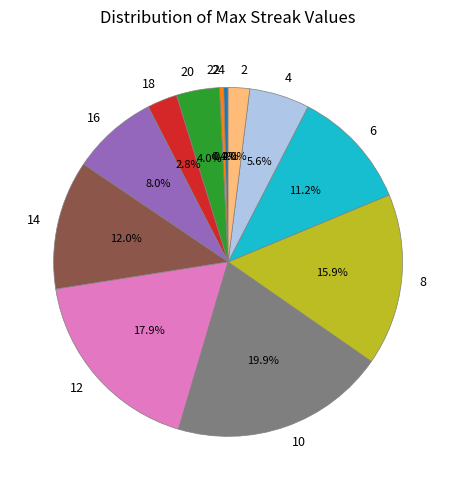

Does 16 account for over 50% of the chart?

No